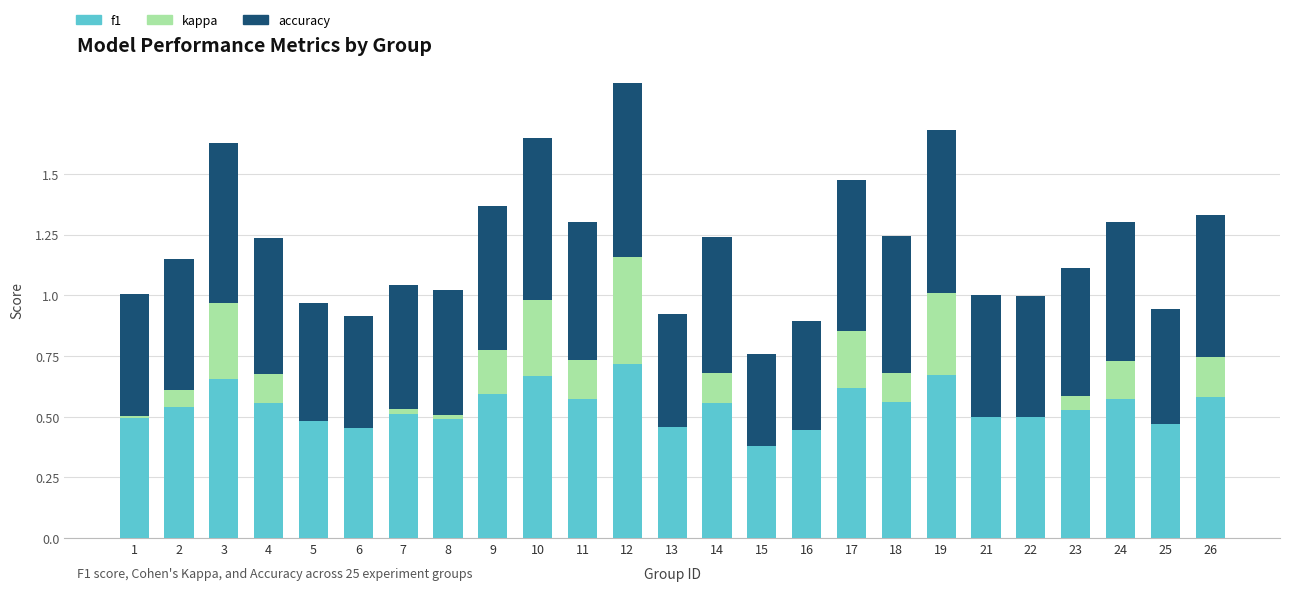

Is it true that f1 equals 0.8 at 11?

False